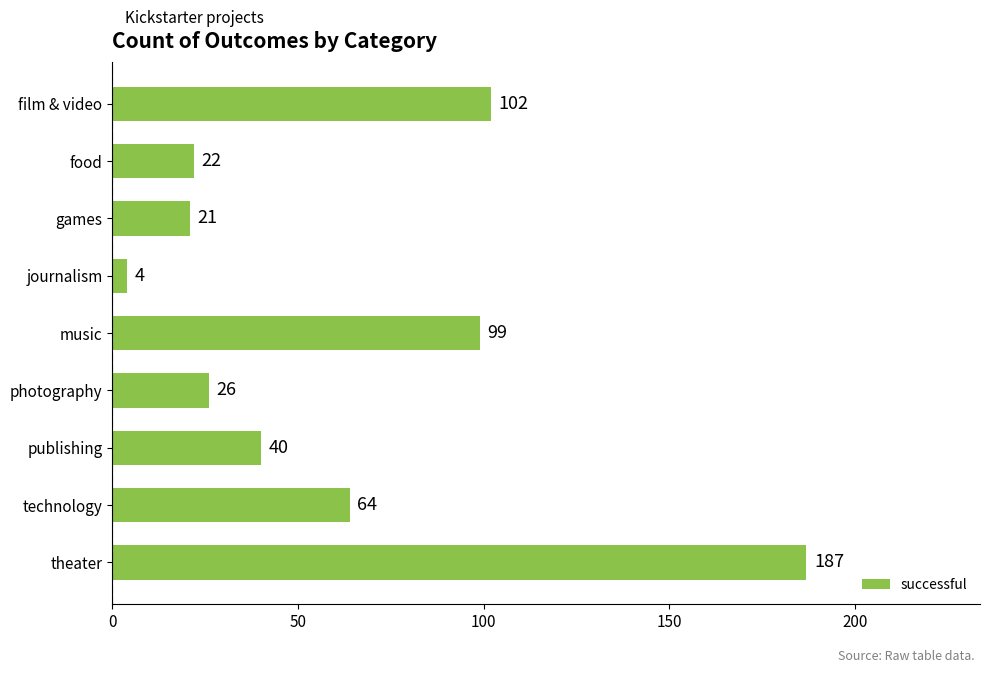

Rank the categories by value from lowest to highest.

journalism, games, food, photography, publishing, technology, music, film & video, theater